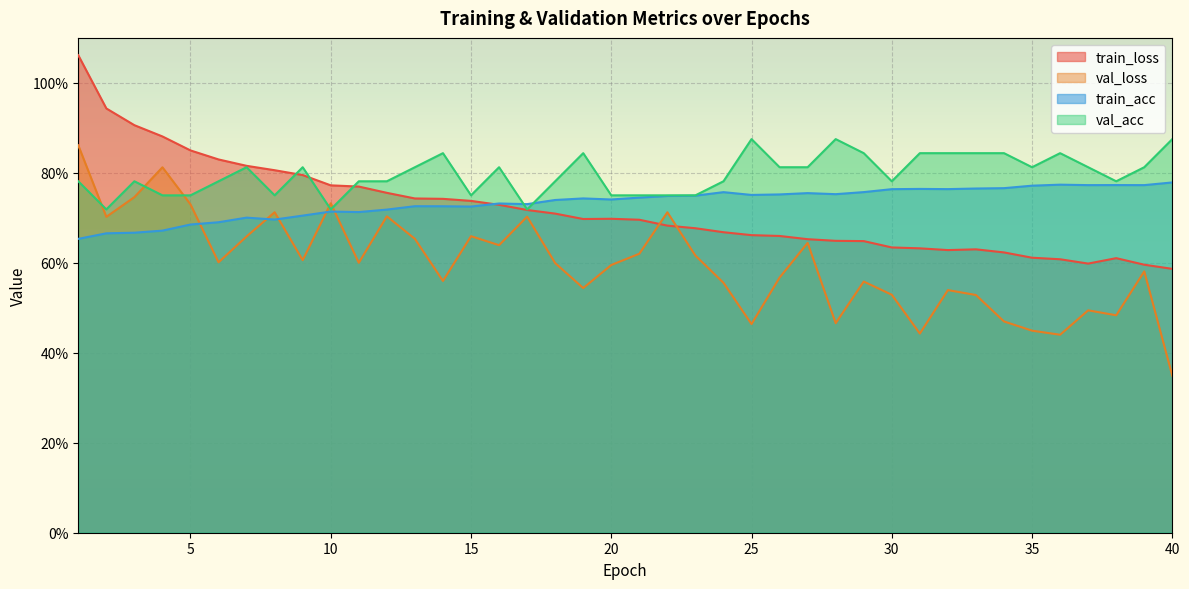

At which category does train_acc reach its first local valley?

8